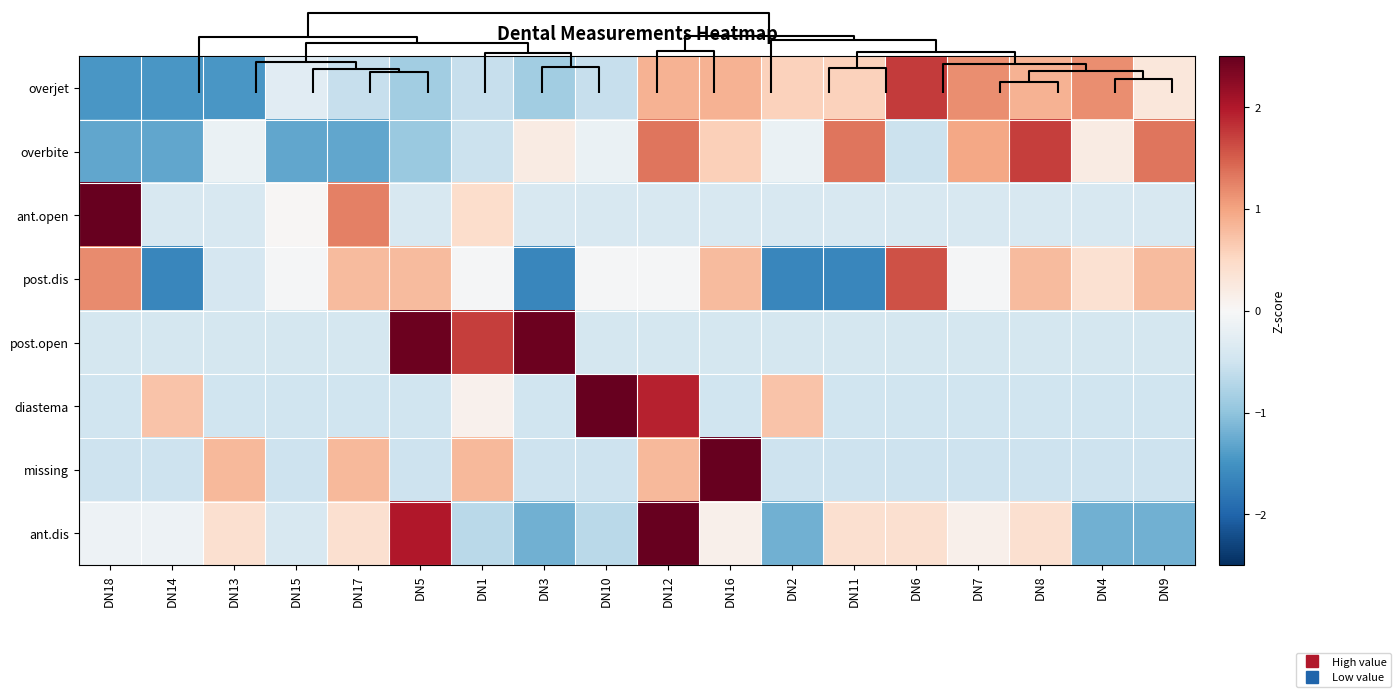

Between DN12 and DN2, which is larger?

DN12